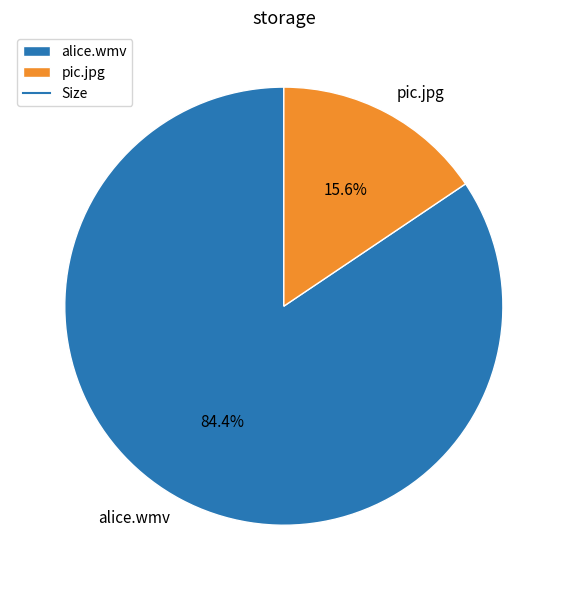

To the nearest percent, what is the difference between the largest and smallest slice percentages?

69%